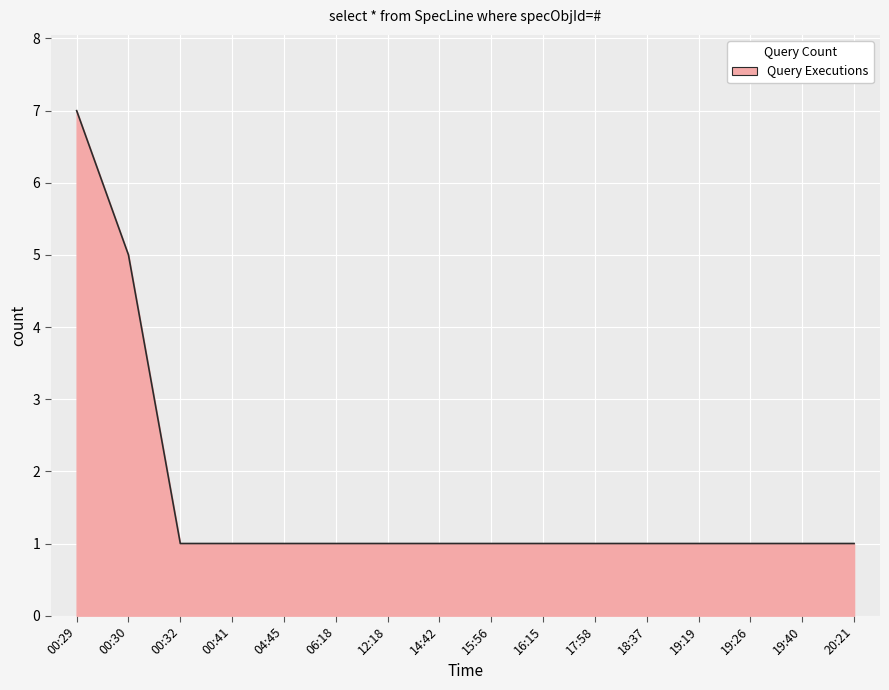

Approximately how many times larger is the value at 00:29 compared to 00:30?

1.4